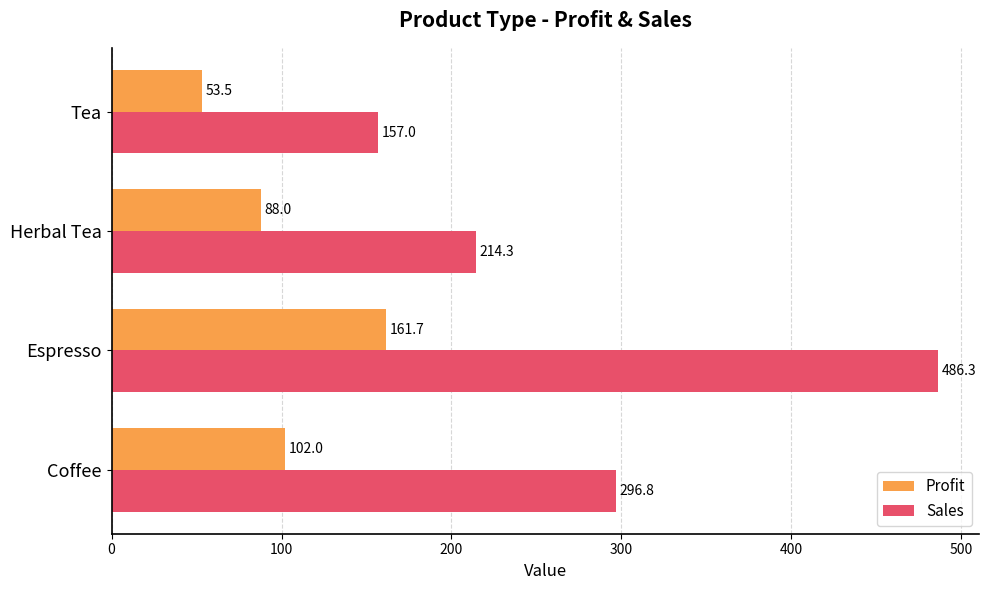

What is the sum of all Profit values?

405.2